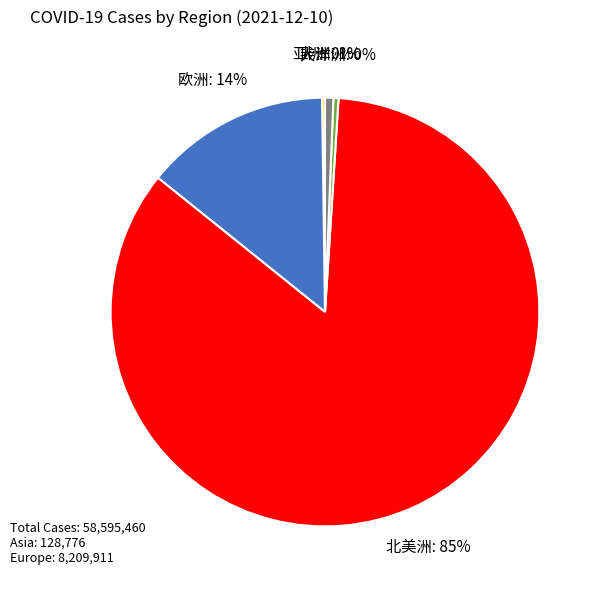

True or false: 欧洲 accounts for 14% of the total.

True